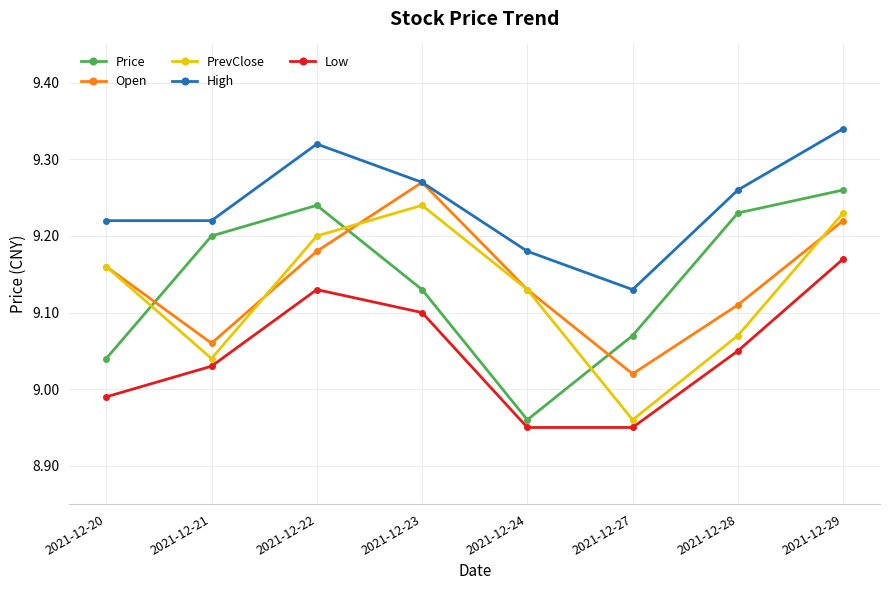

Which category has the lowest value in the PrevClose series?

2021-12-27